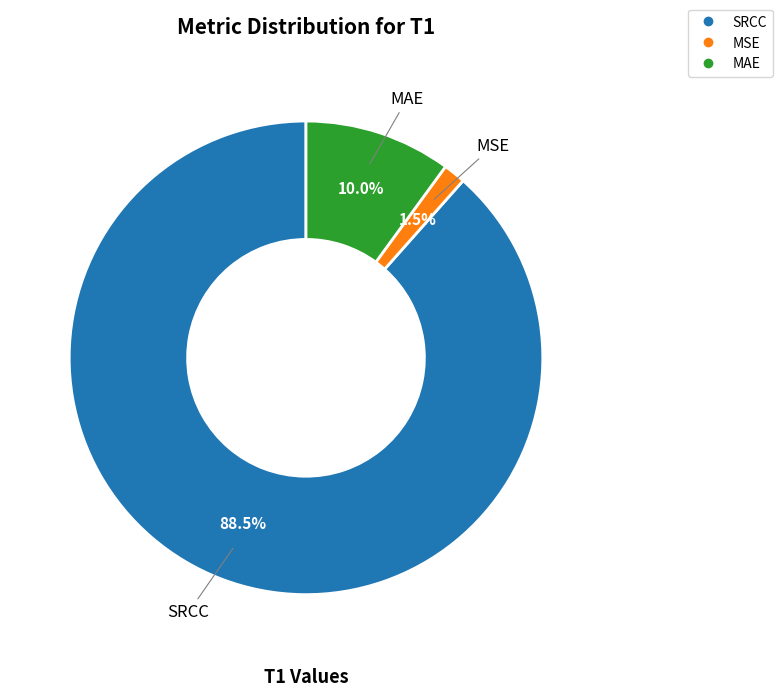

Rank the categories by value from lowest to highest.

MSE, MAE, SRCC